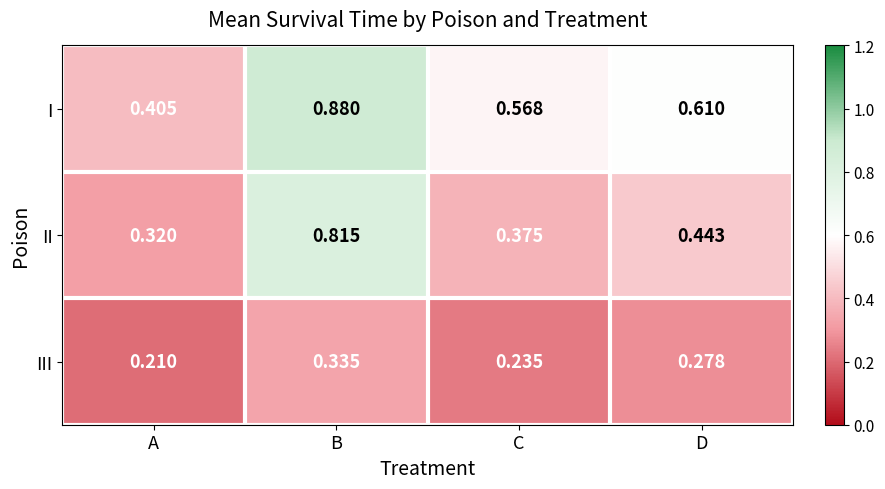

Where is II nearest to the value 0?

A